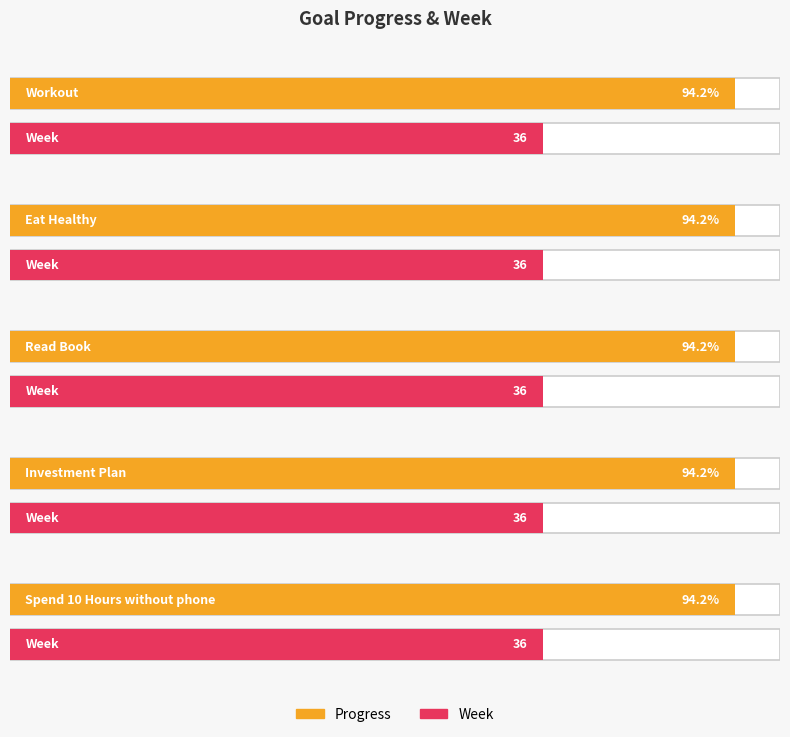

Rank the categories by Week value from lowest to highest.

Workout, Eat Healthy, Read Book, Investment Plan, Spend 10 Hours without phone